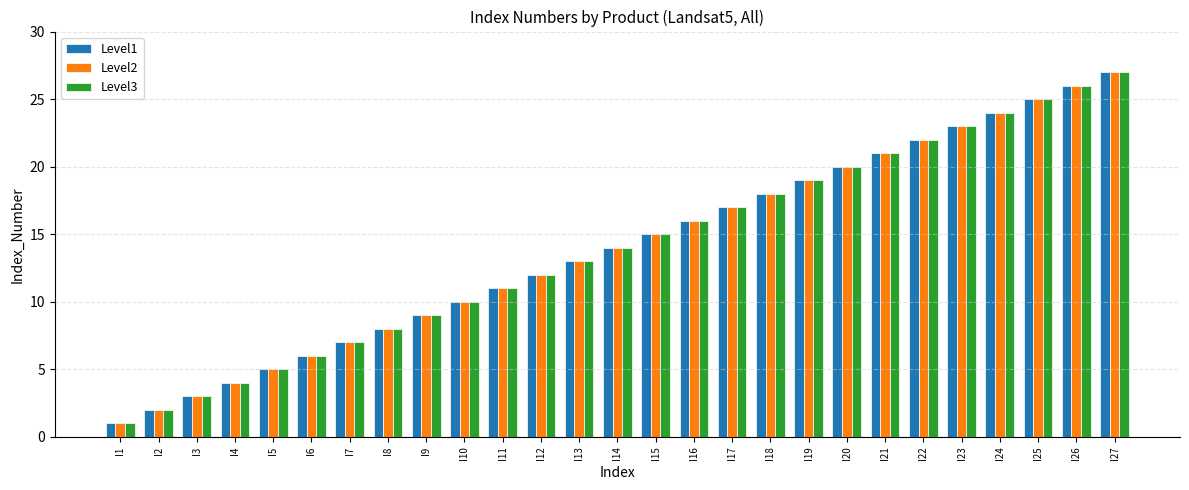

What is the minimum value for Level2?

1